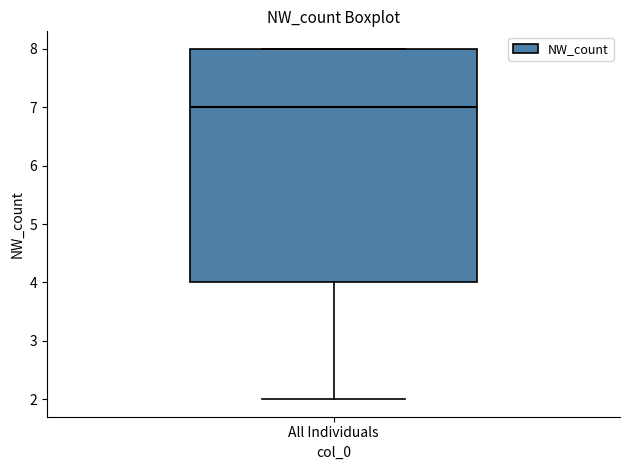

Transcribe this box plot: give where the median line is, the range the box spans, and where the two whiskers end, as read against the y-axis. The values are not printed on the chart, so give them approximately, as read against the axis.

median 7, box 4 to 8, whiskers 2 to 8